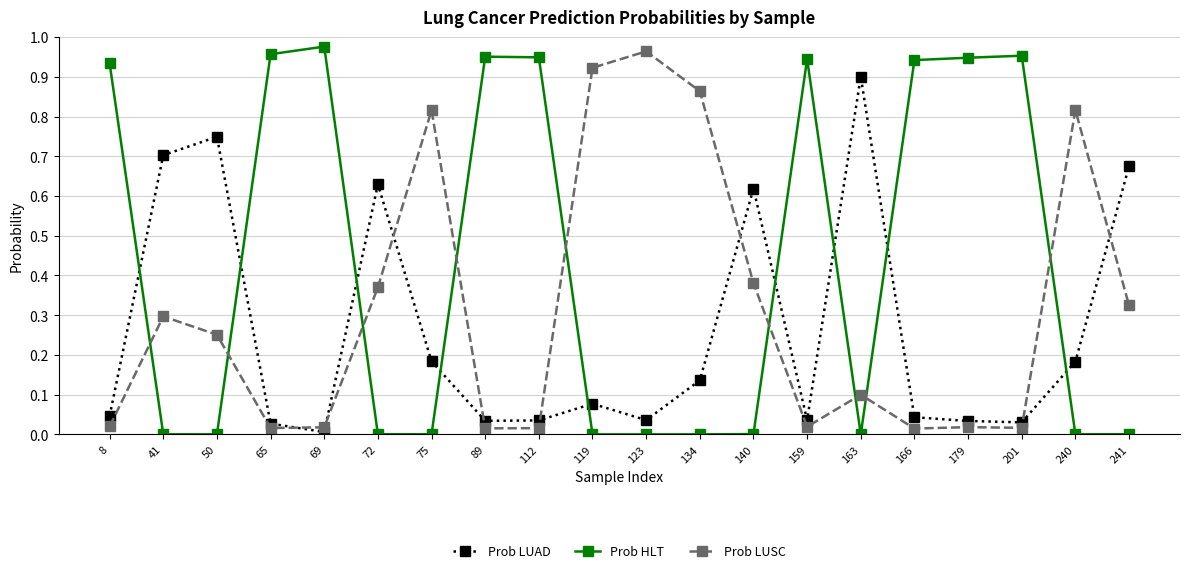

Between which two adjacent categories do Prob HLT and Prob LUSC first intersect?

8 and 41